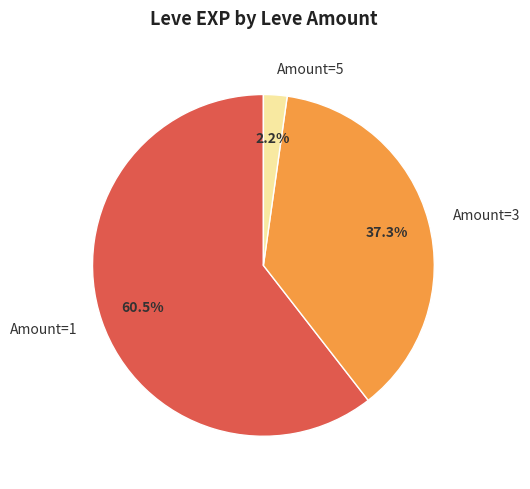

What is the smallest slice in the pie chart?

Amount=5